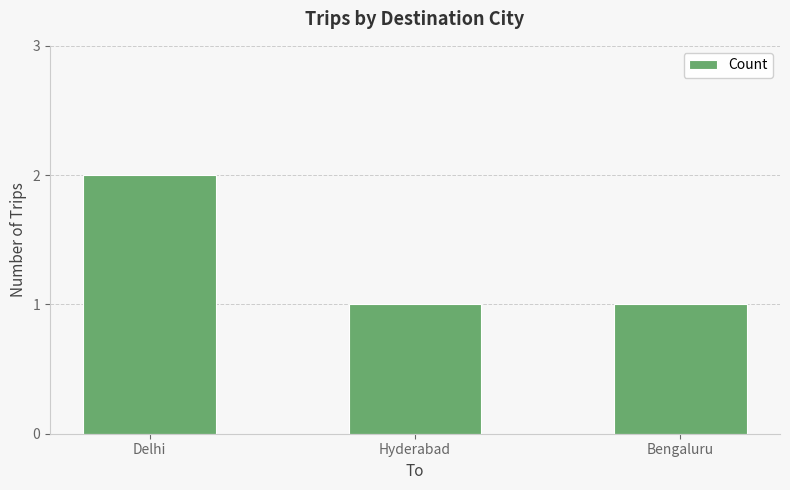

Read the value at Bengaluru.

1